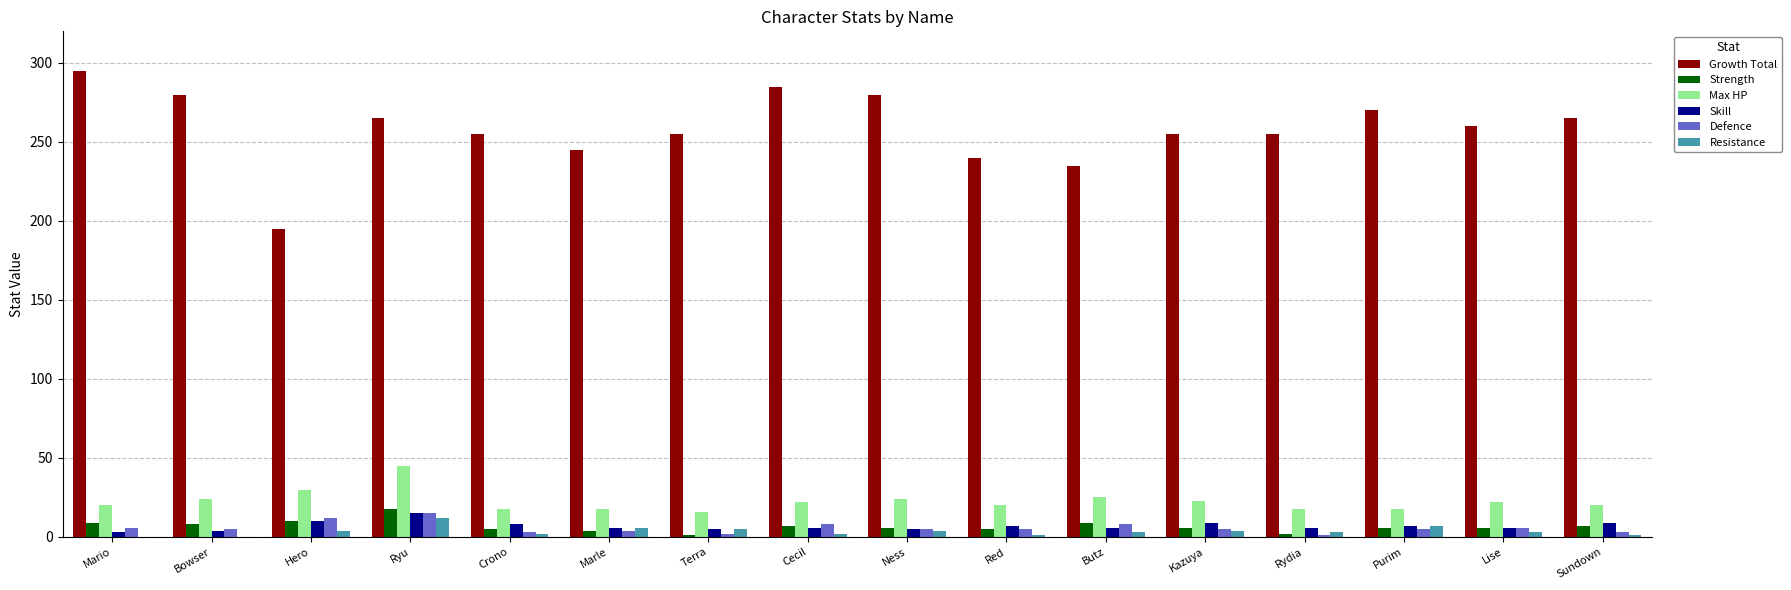

The value of Resistance at Purim is 7. True or false?

True